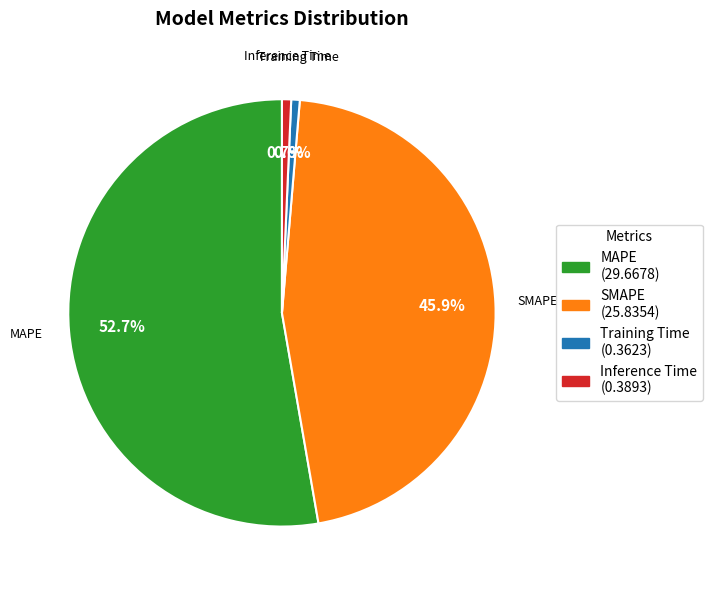

To the nearest percent, what is the average slice percentage?

25%